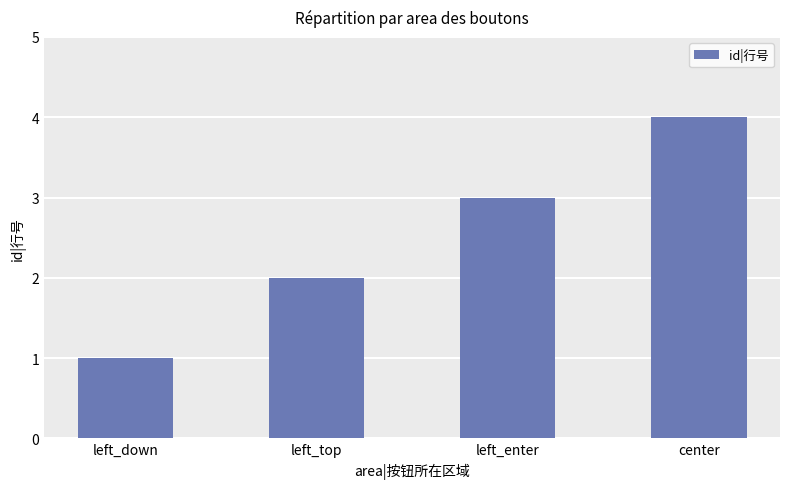

The value at center is 5. True or false?

False